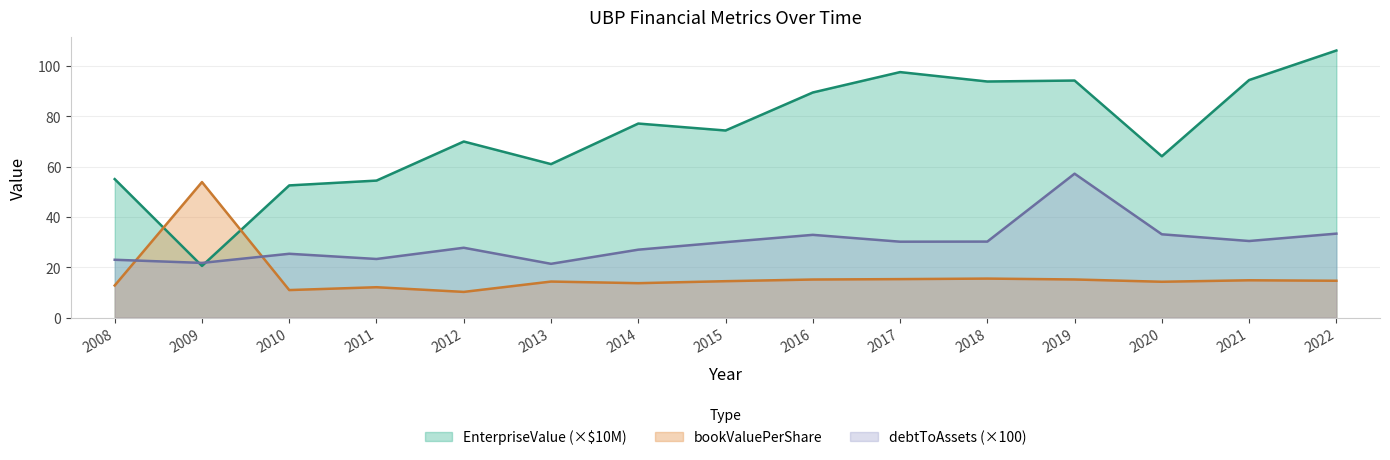

At which category does bookValuePerShare reach its first local peak?

2009